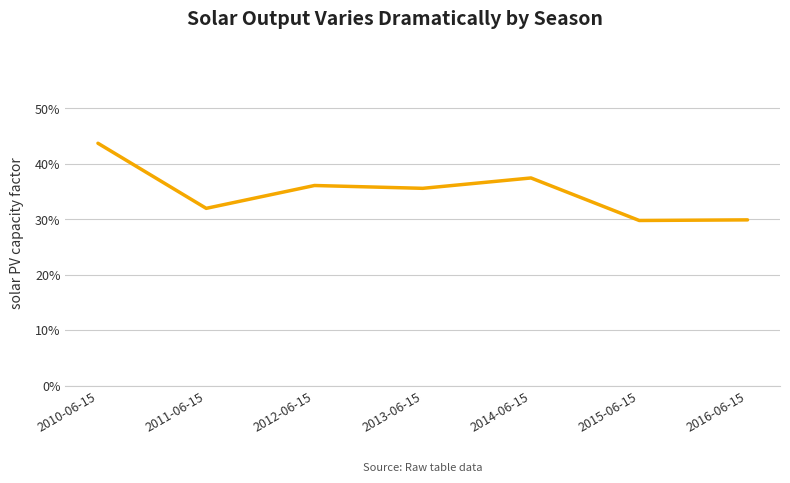

What is the difference between the values at 2010-06-15 and 2014-06-15?

0.1